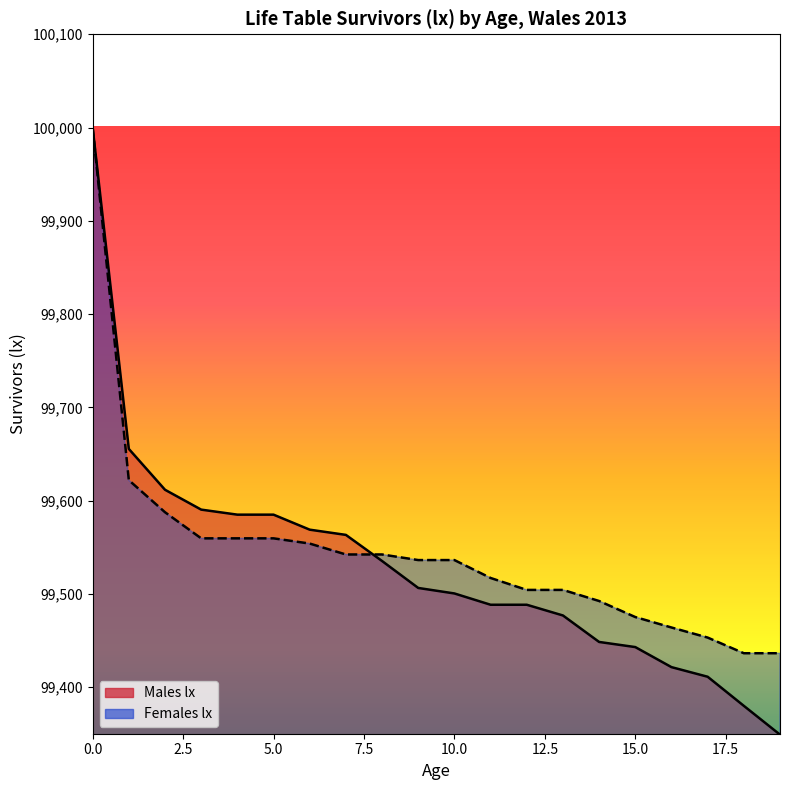

What is the average value of the Males lx series?

99530.4